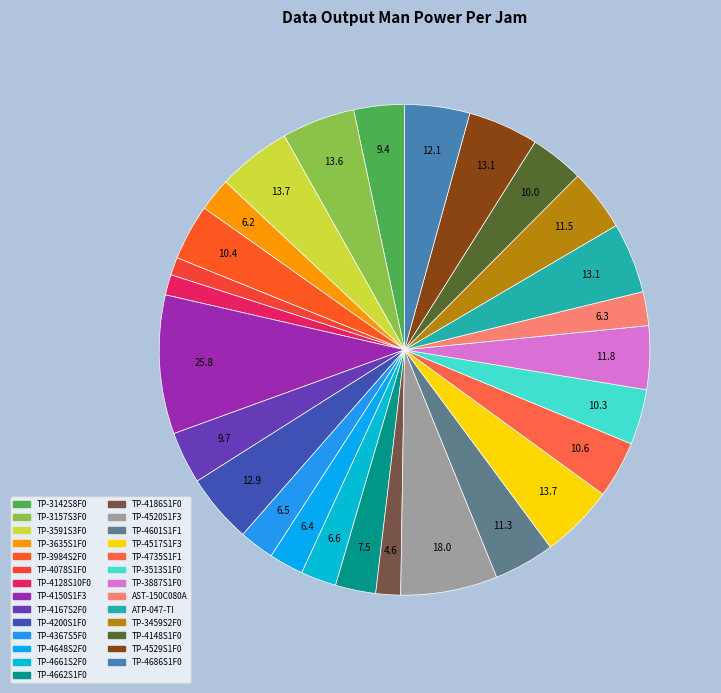

Is it true that TP-3591S3F0 is 16% of the pie?

False